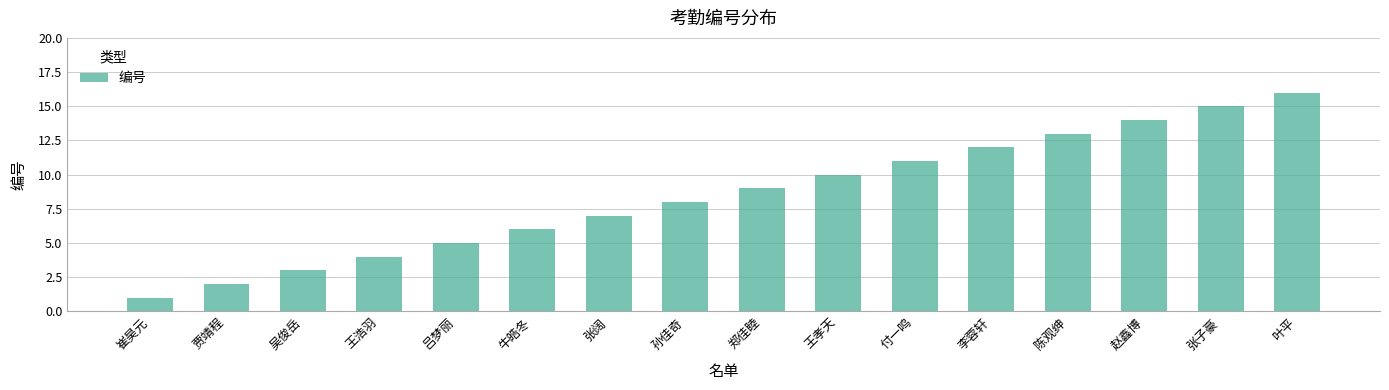

Reading left to right, extract all data points from this chart.

崔昊元=1	贾靖程=2	吴俊岳=3	王浩羽=4	吕梦丽=5	牛皓冬=6	张阔=7	孙佳奇=8	郑佳睦=9	王孝天=10	付一鸣=11	李蓉轩=12	陈观绅=13	赵鑫博=14	张子豪=15	叶平=16